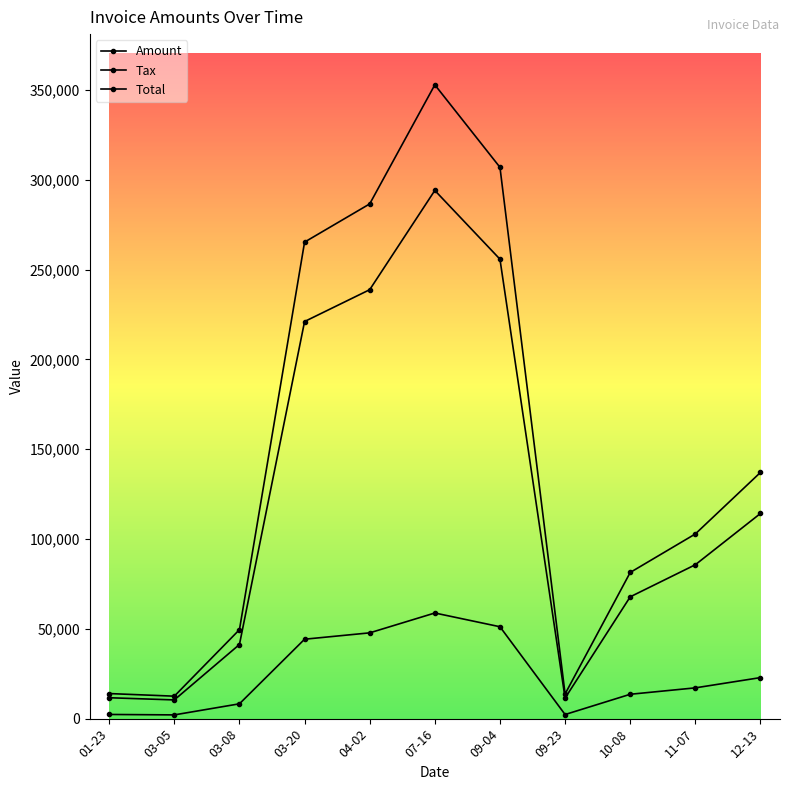

How many lines are shown in the chart?

3